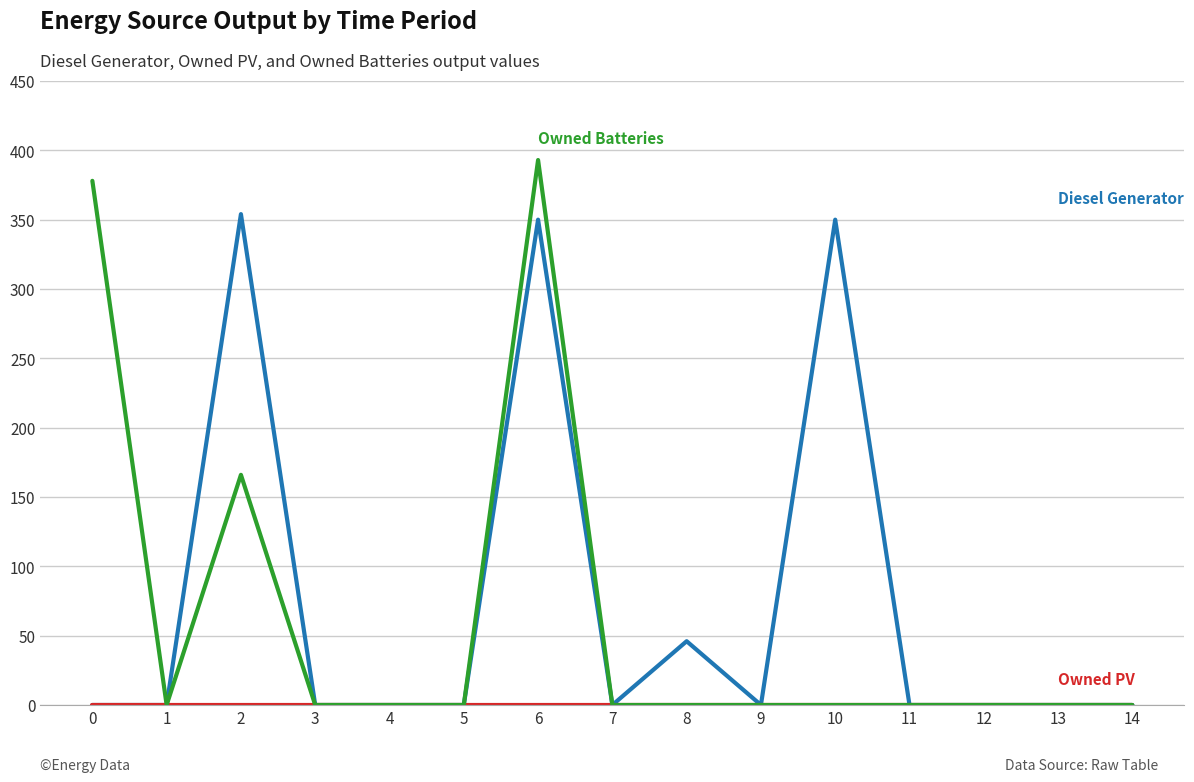

At which category is the sum across all series the highest?

6